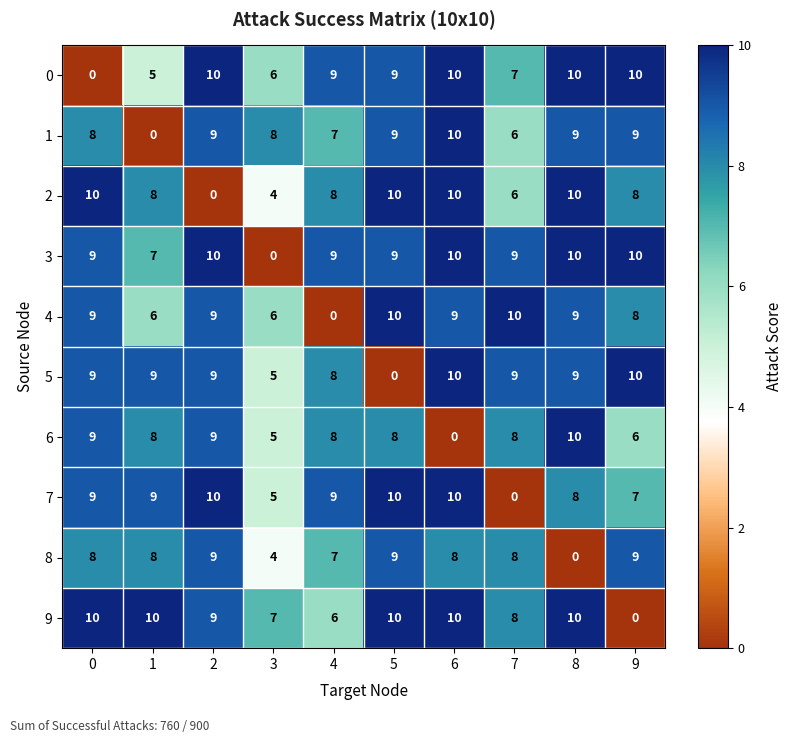

What is the average value of the 7 series?

8